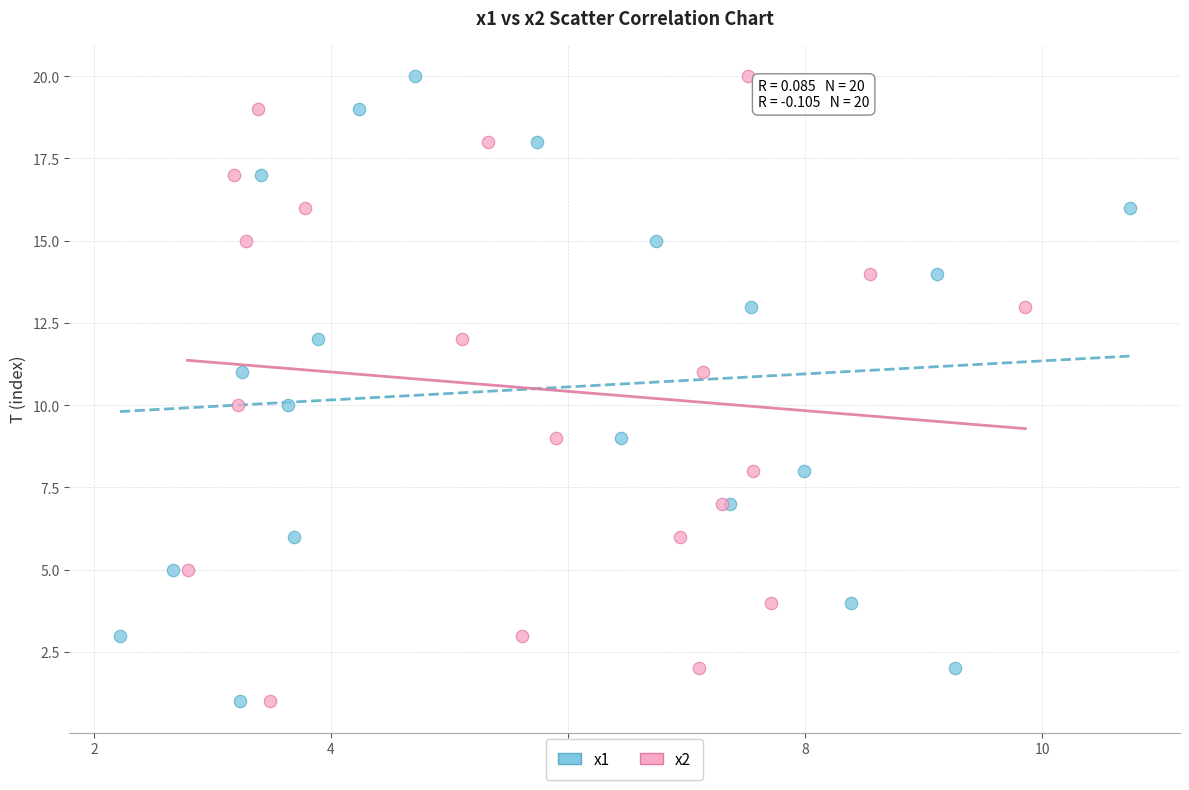

What are all the series names shown in the legend?

x1, x2